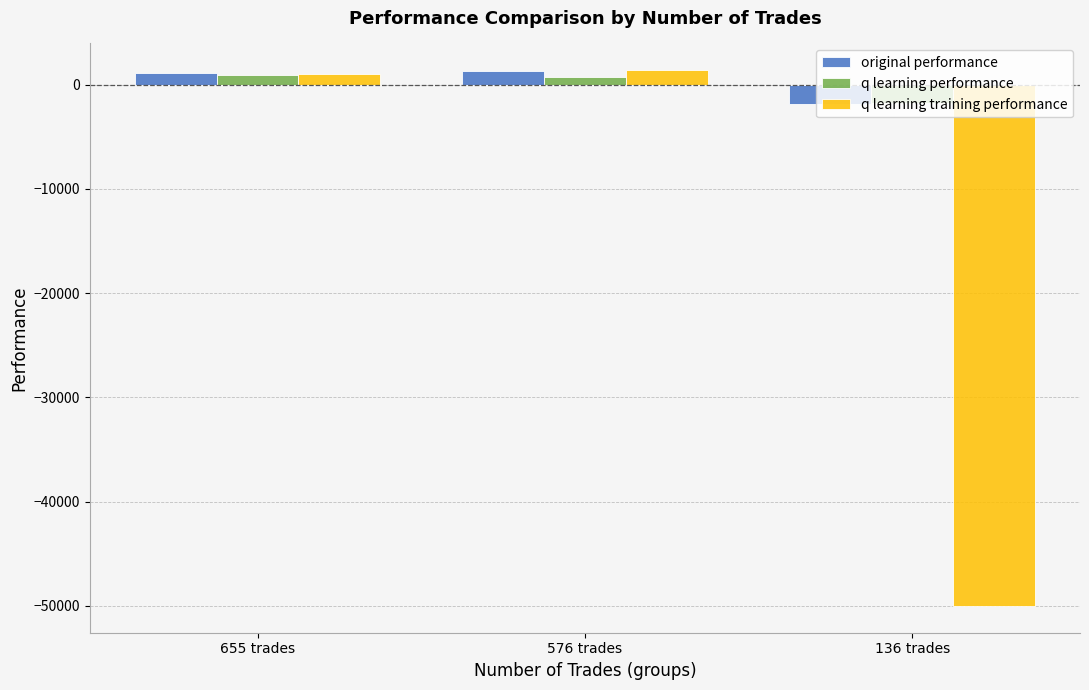

What is the value of the q learning training performance bar at the 3rd from the left?

-50000.0